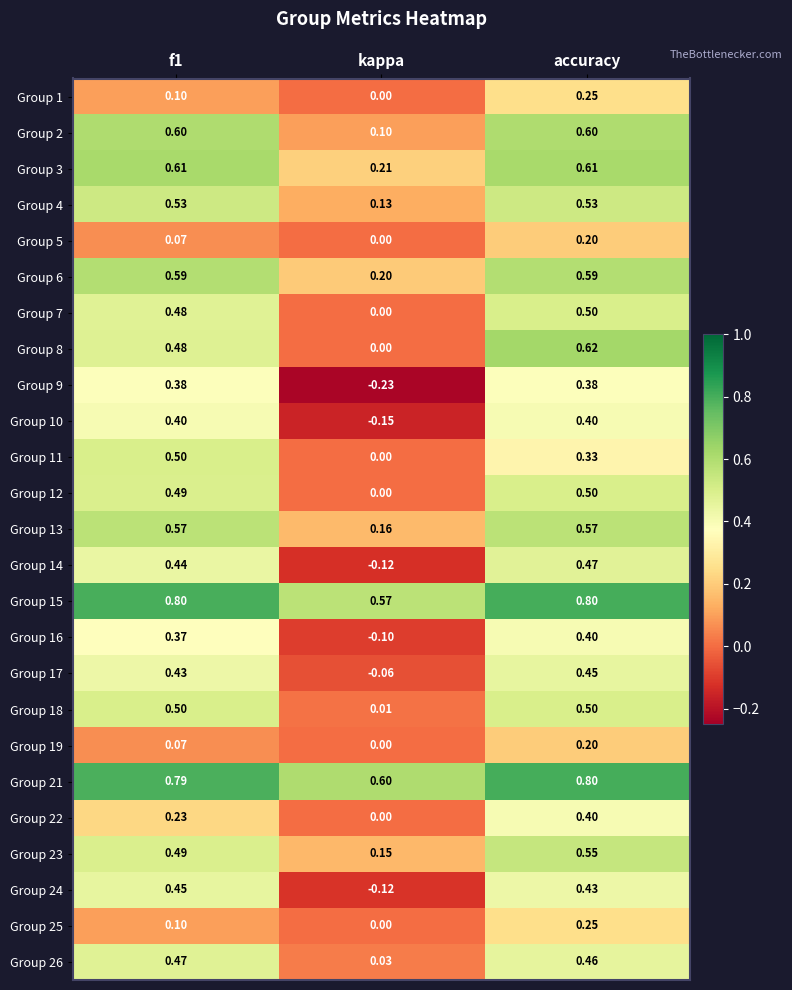

Is the value of Group 18 at f1 greater than the value of Group 2 at f1?

No